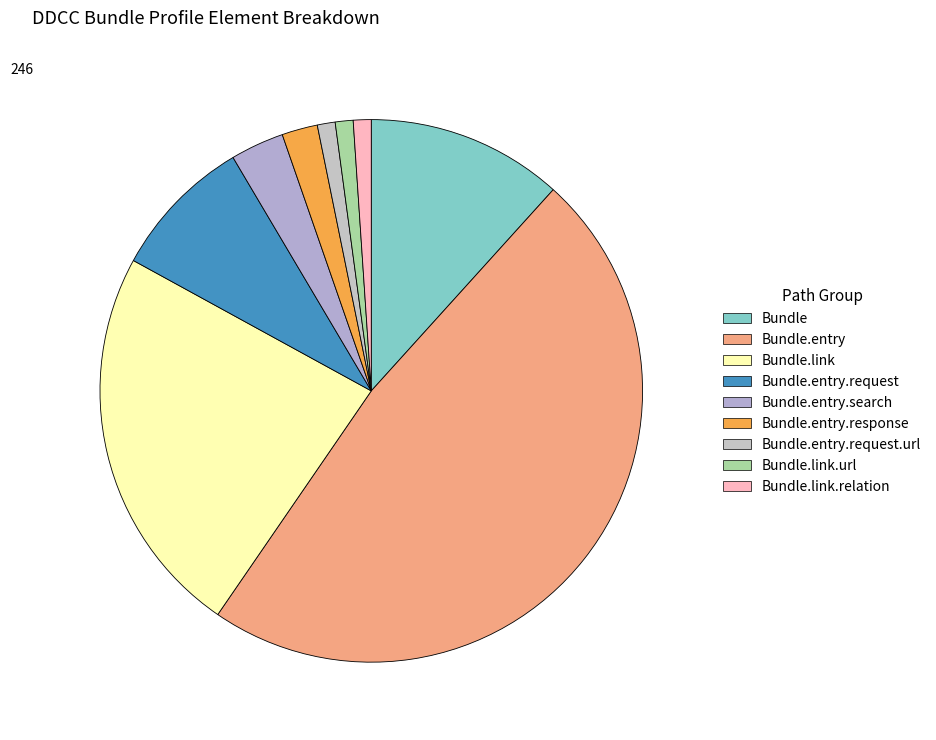

How many segments does this pie chart have?

9